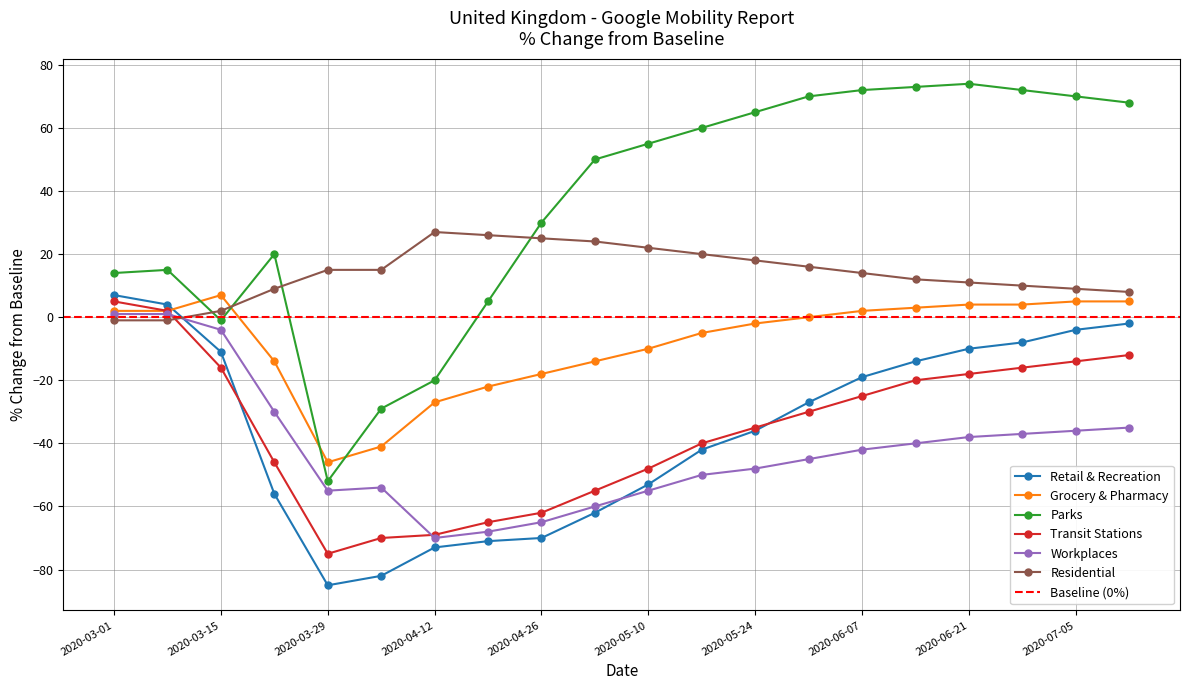

The value of Grocery & Pharmacy at 2020-03-01 is 1. True or false?

False